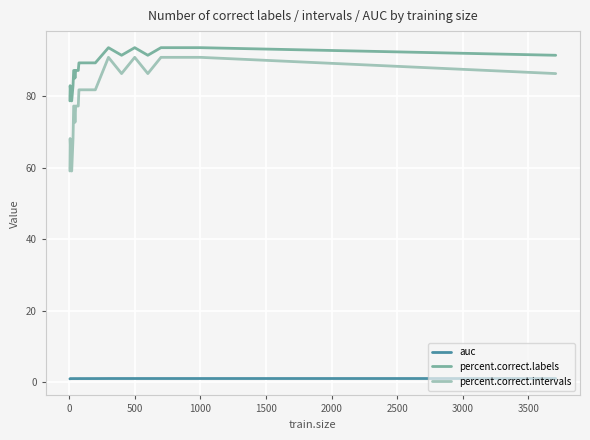

Which series has the largest range (max minus min)?

percent.correct.intervals